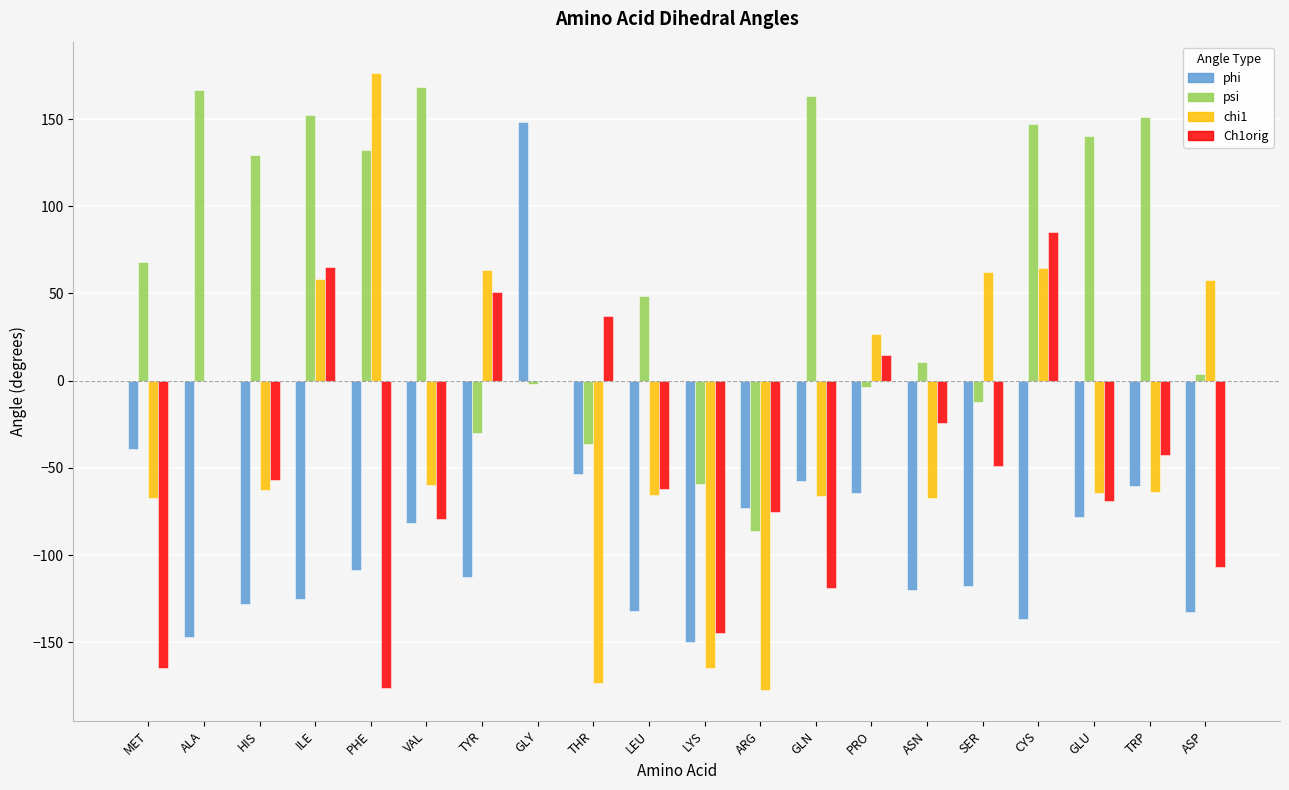

How many bars are there in total?

80